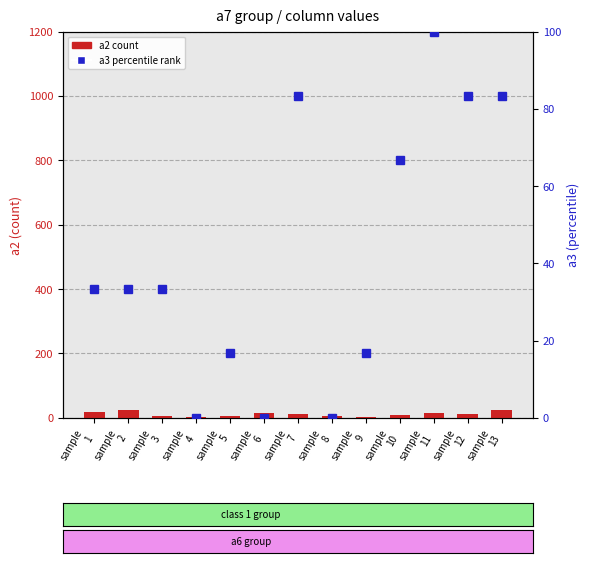

How many data points in a2 (count) are less than 12?

6